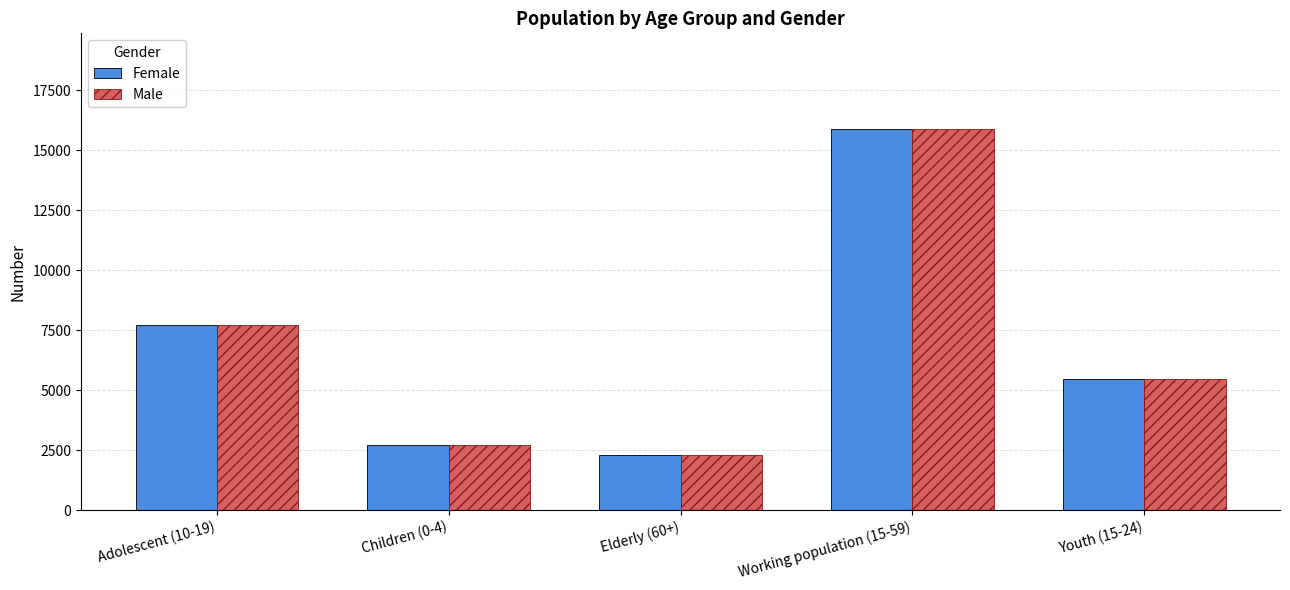

Reading left to right, list all the values displayed in this chart.

Female: Adolescent (10-19)=7724	Children (0-4)=2731	Elderly (60+)=2315	Working population (15-59)=15892	Youth (15-24)=5452
Male: Adolescent (10-19)=7724	Children (0-4)=2731	Elderly (60+)=2315	Working population (15-59)=15892	Youth (15-24)=5452